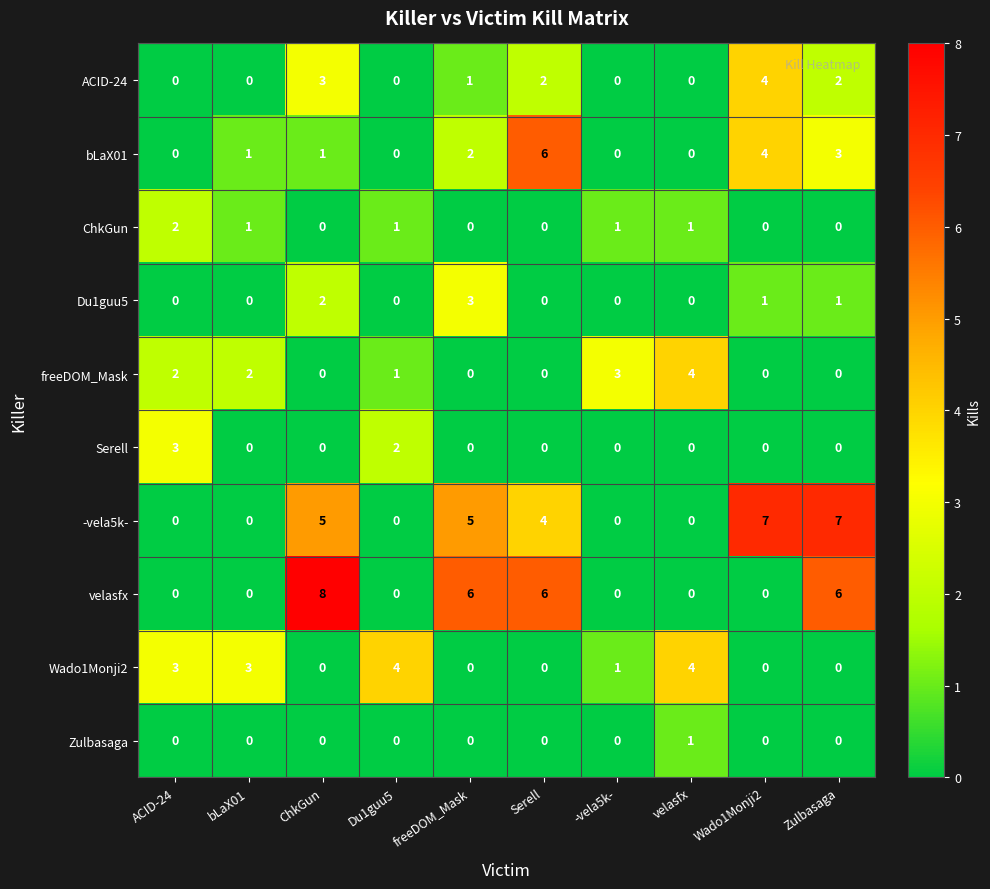

What is the difference between the maximum and minimum values in the Wado1Monji2 series?

4